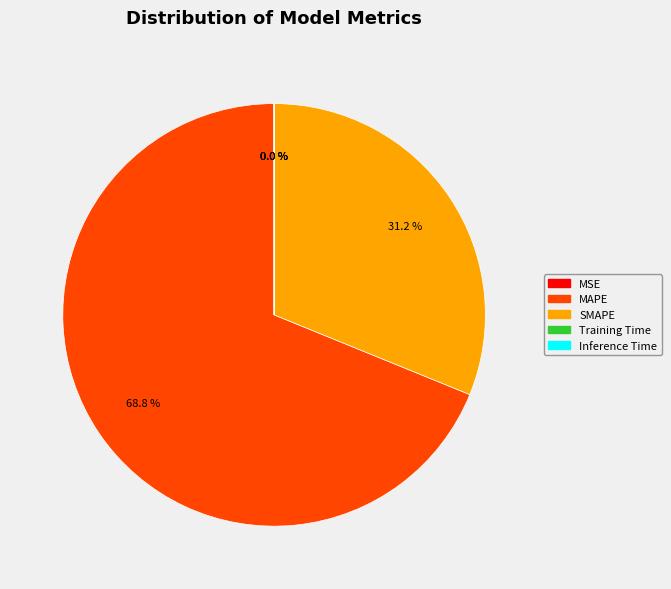

Does any single category account for the majority?

Yes